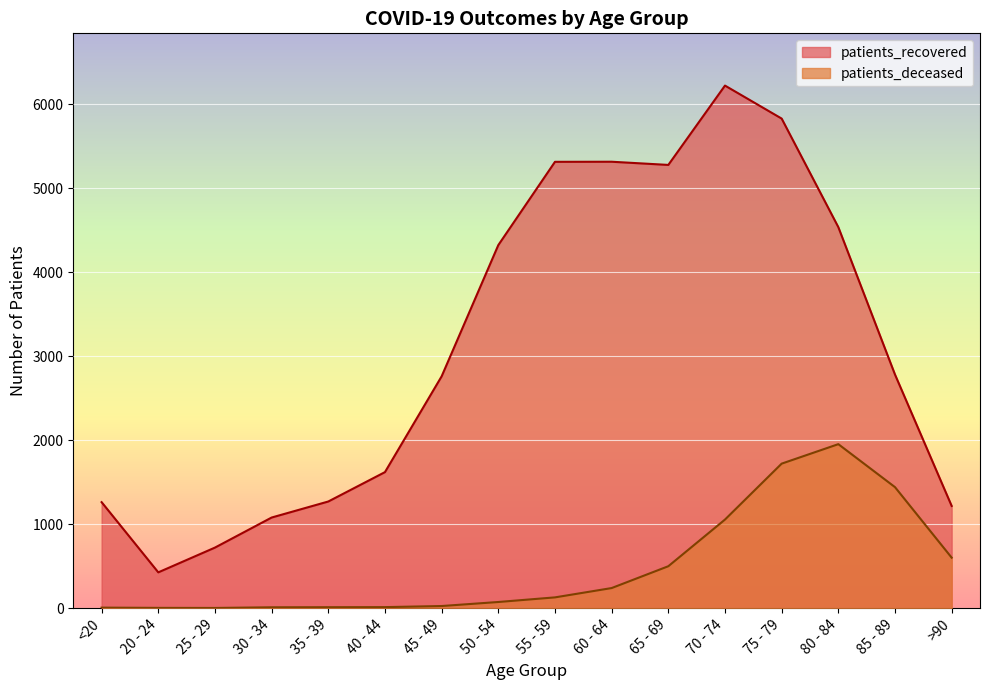

What is the sum of all patients_deceased values?

7779